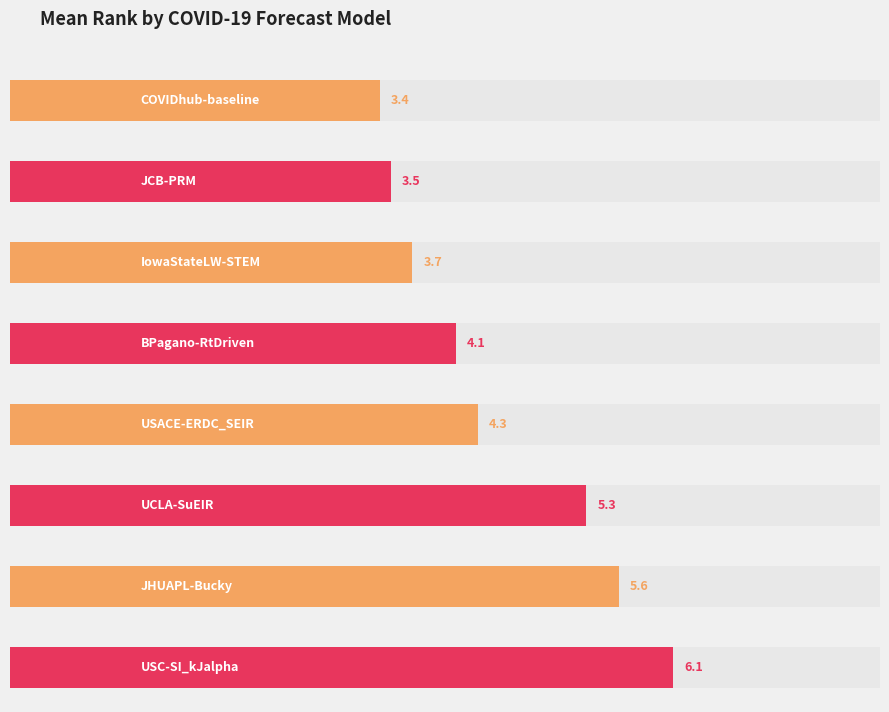

Reading left to right, what are all the values shown in this chart?

3.4	3.5	3.7	4.1	4.3	5.3	5.6	6.1